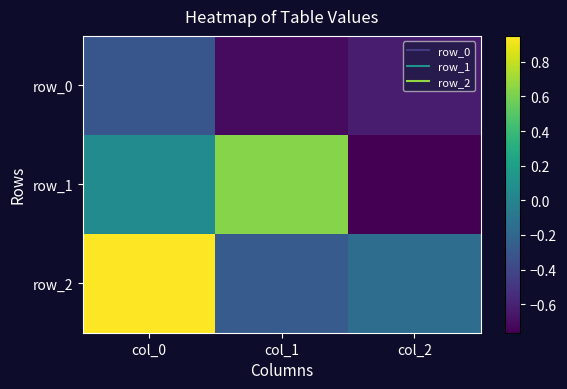

At which category is the sum across all series the highest?

col_0